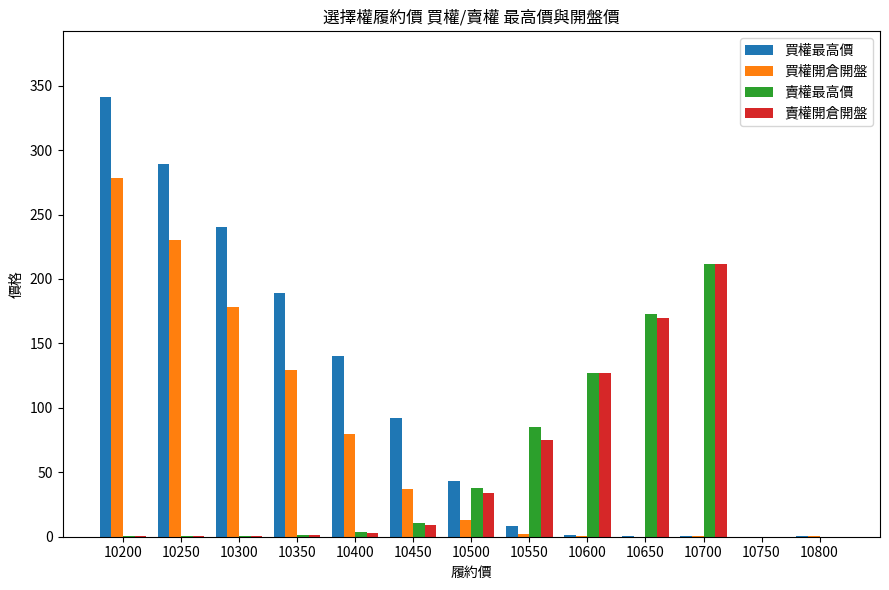

Is it true that 賣權最高價 equals 3.4 at 10400?

True